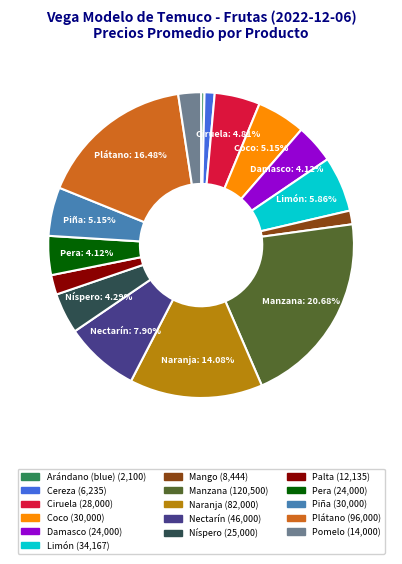

Is there a majority slice in this chart?

No